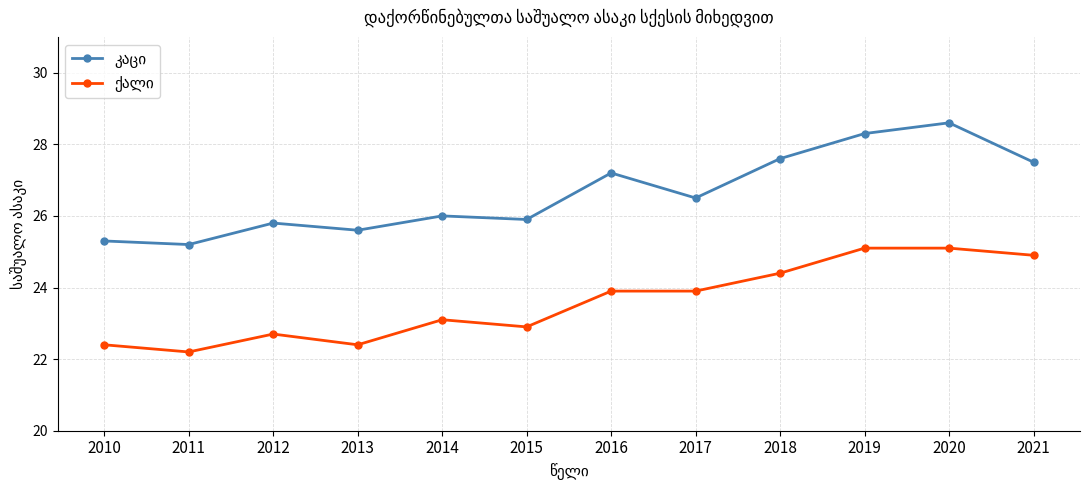

Does the chart have visible grid lines?

Yes